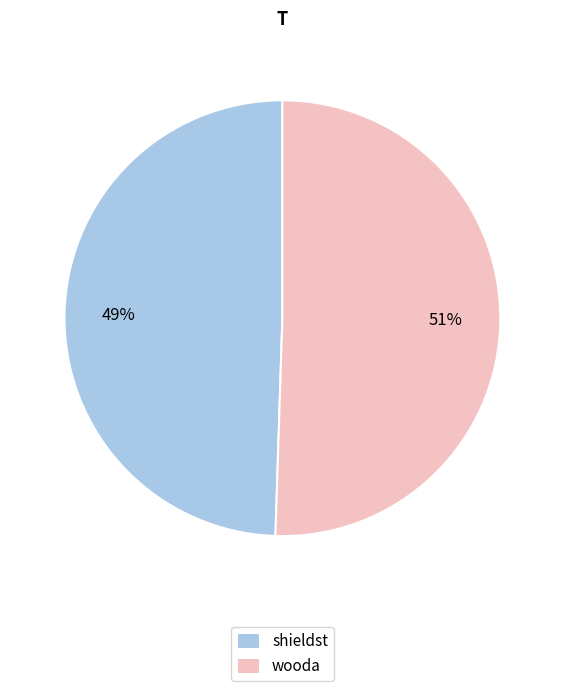

Rank the categories by value from lowest to highest.

shieldst, wooda